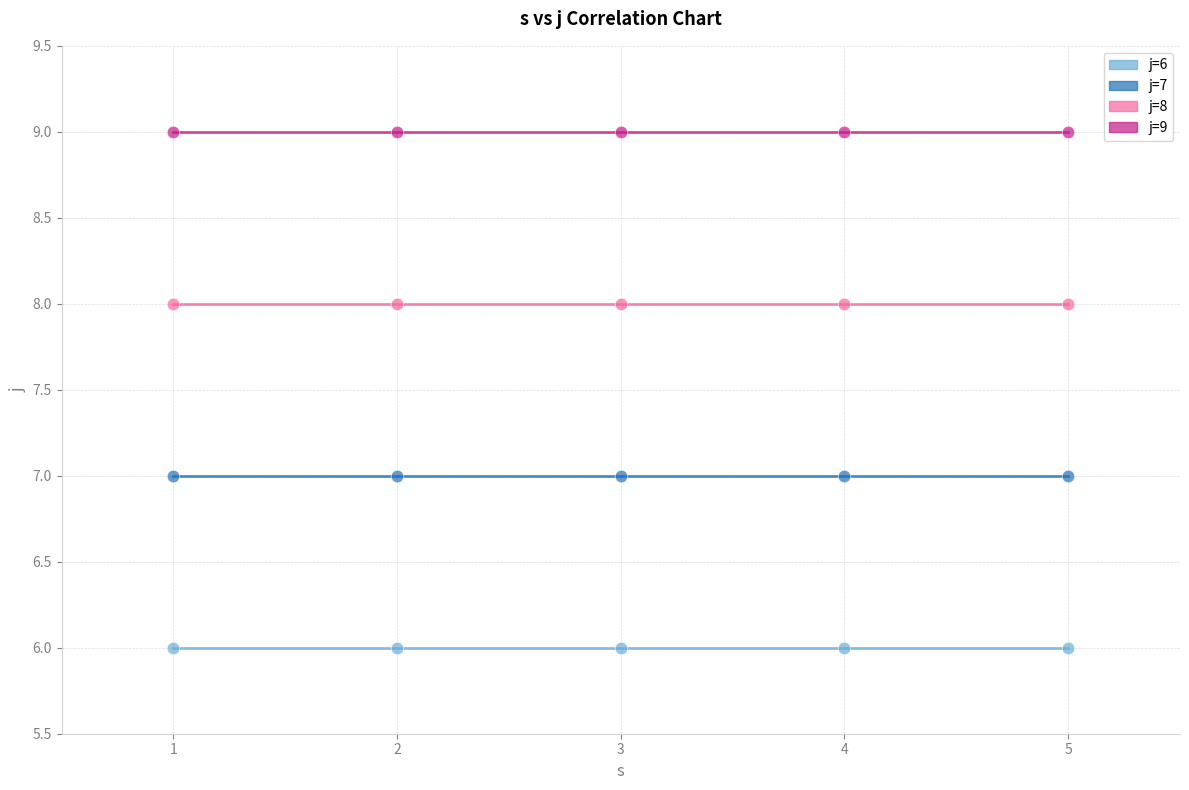

Which series reaches the minimum Y coordinate?

j=6